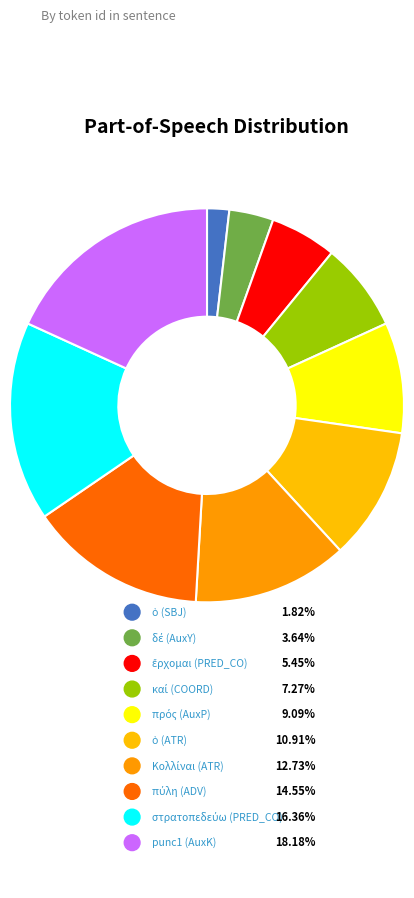

To the nearest percent, what portion does στρατοπεδεύω (PRED_CO) represent?

16%